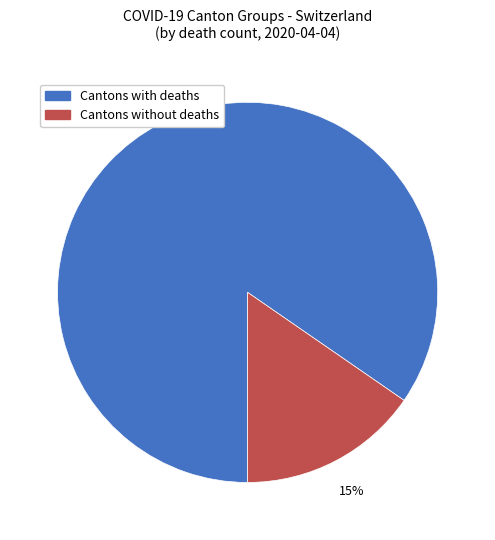

True or false: Cantons without deaths accounts for 8% of the total.

False